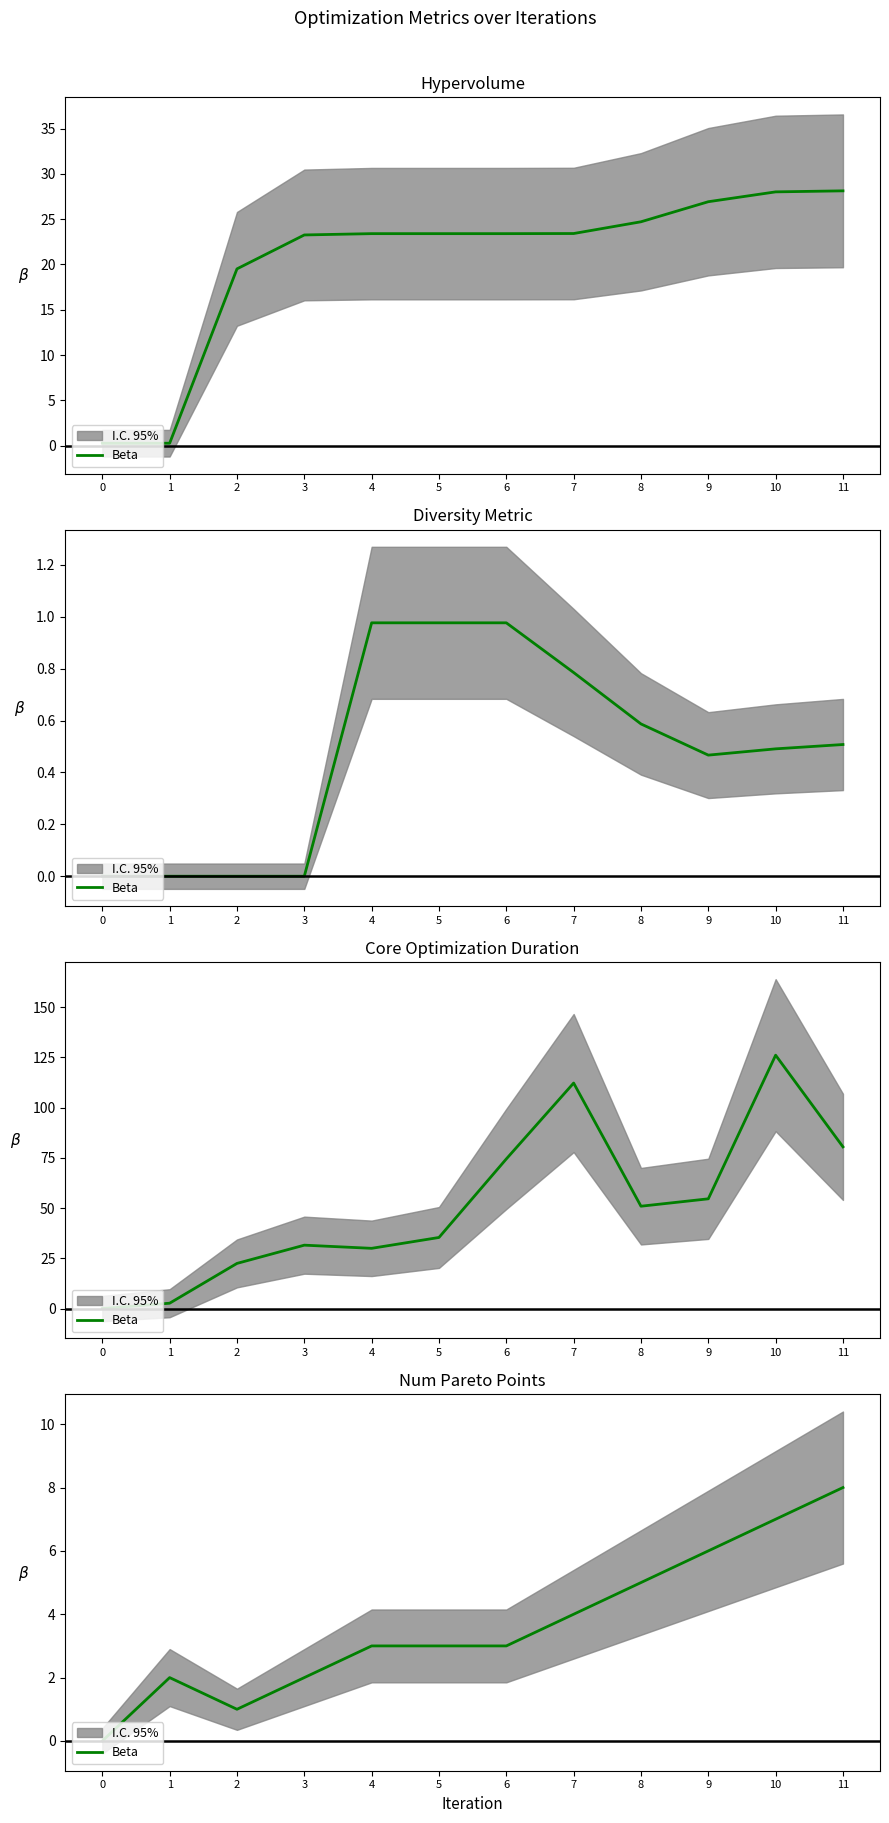

Reading left to right, what are all the values shown in this chart?

0	2	1	2	3	3	3	4	5	6	7	8